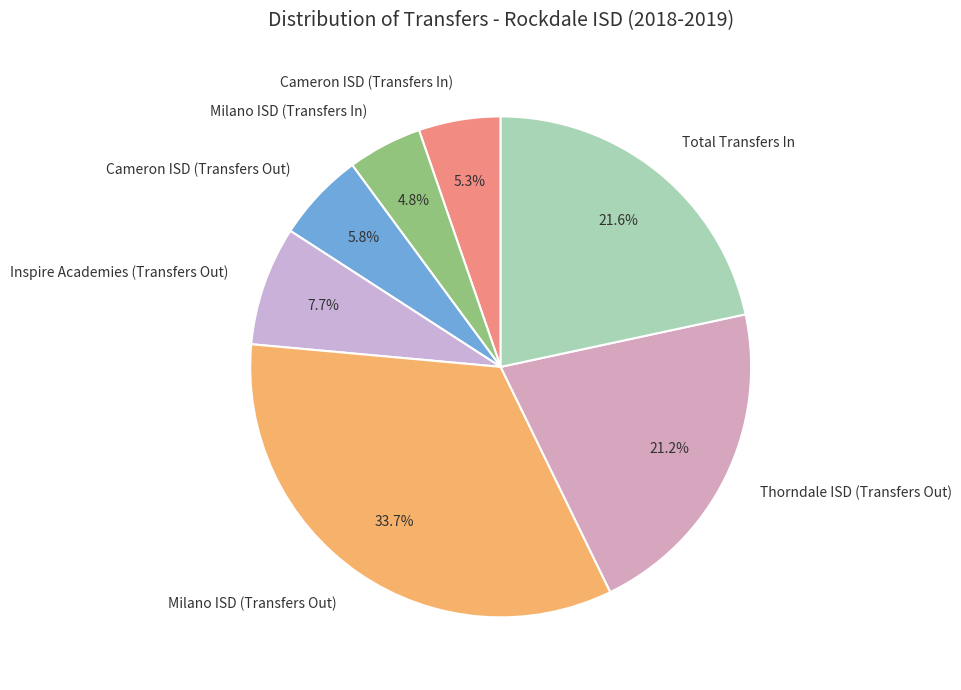

How many segments does this pie chart have?

7